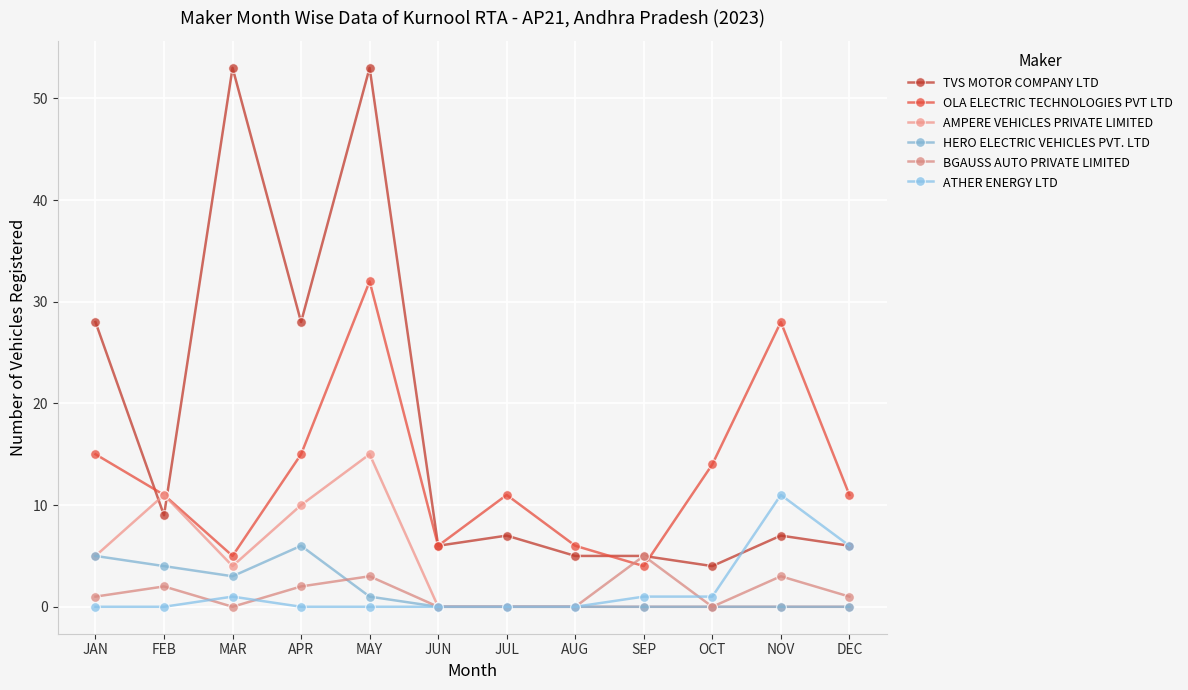

Which series has the widest spread of values?

TVS MOTOR COMPANY LTD